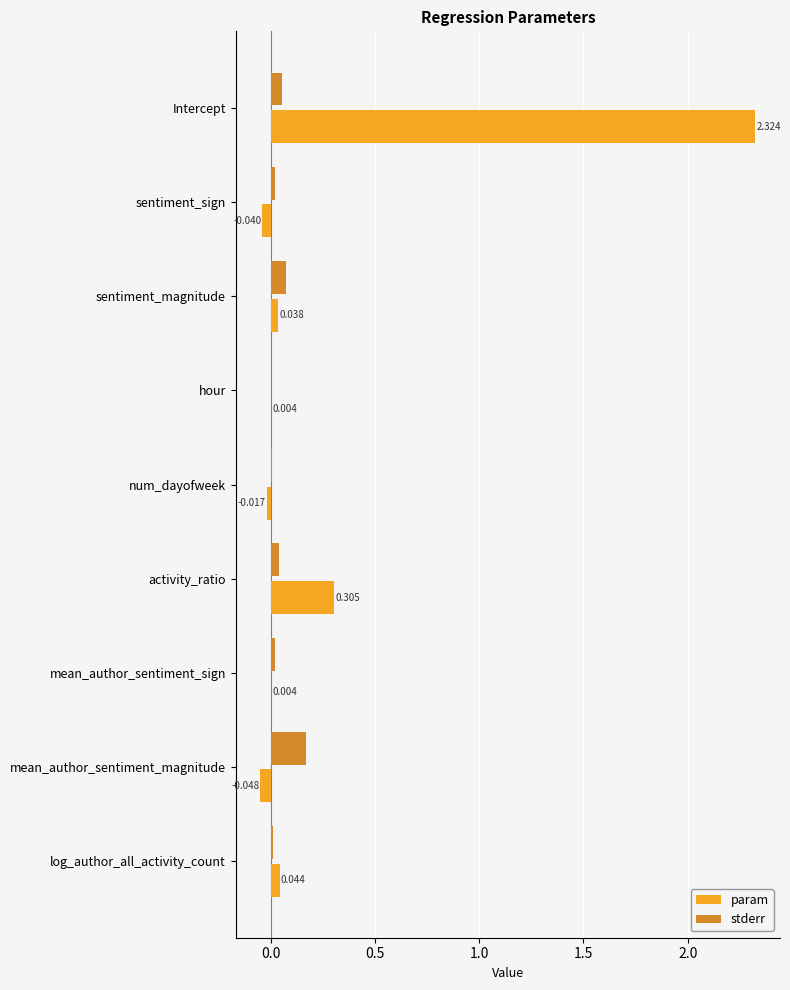

Which series changed the most between activity_ratio and log_author_all_activity_count?

param